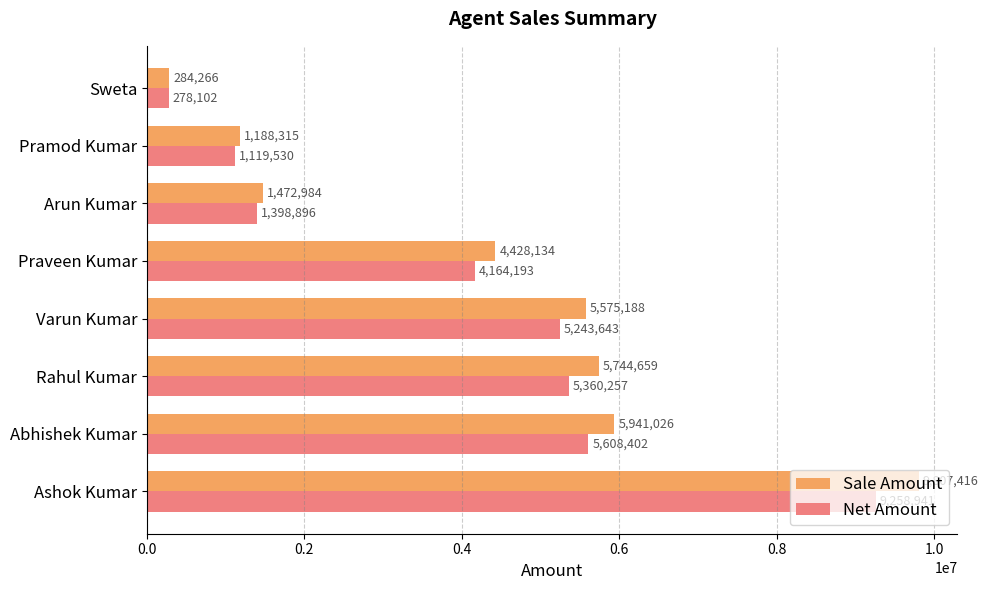

Is the value of Net Amount at Rahul Kumar greater than the value of Sale Amount at Ashok Kumar?

No